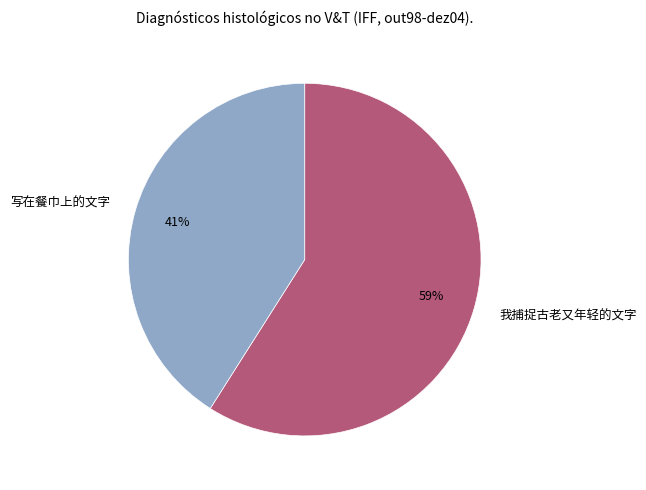

Count the number of slices in the pie.

2